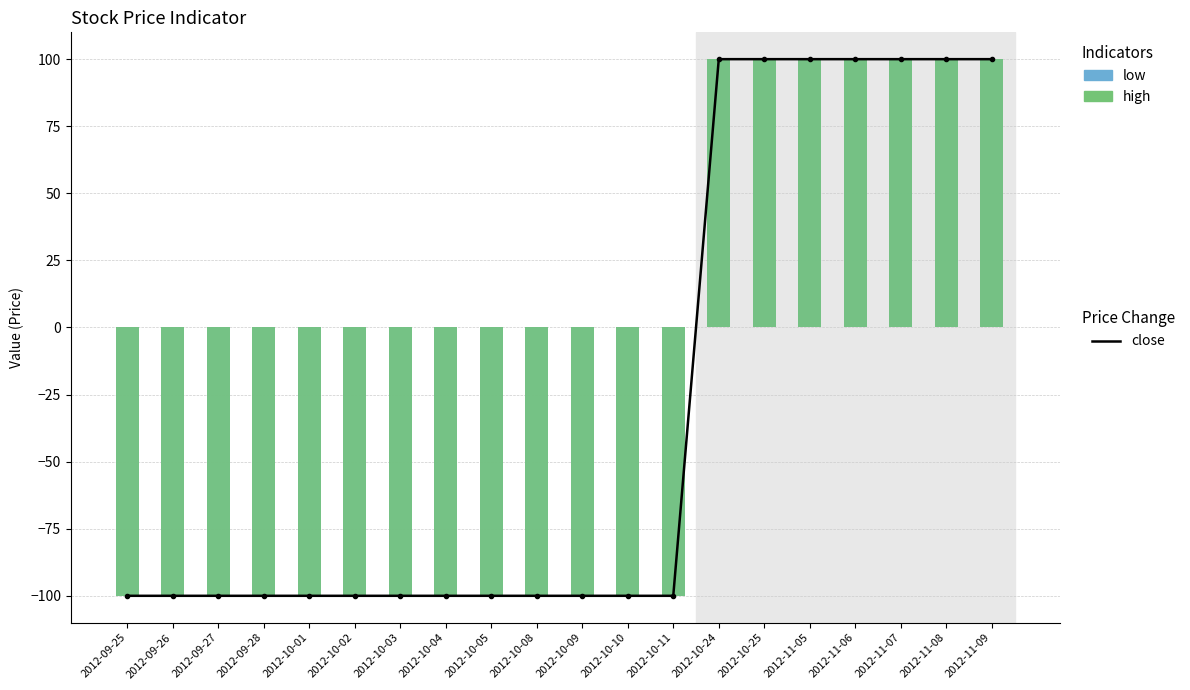

Between 2012-09-26 and 2012-10-11, which series saw the biggest shift?

close